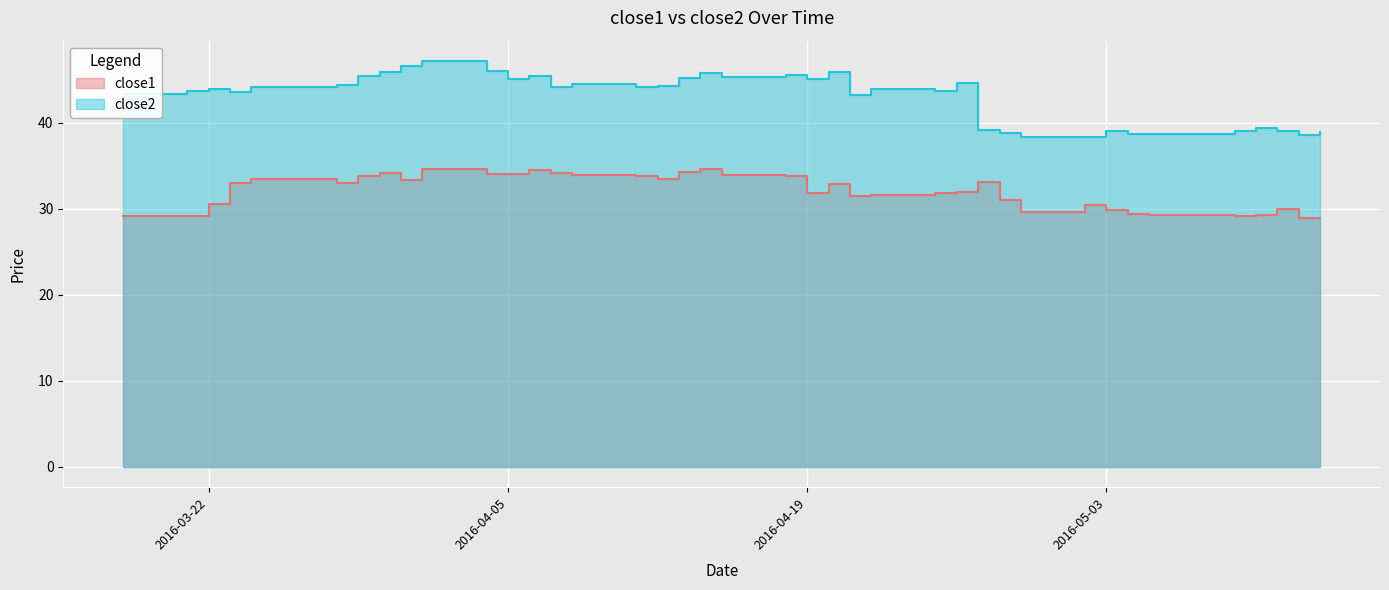

What are all the series names shown in the legend?

close1, close2